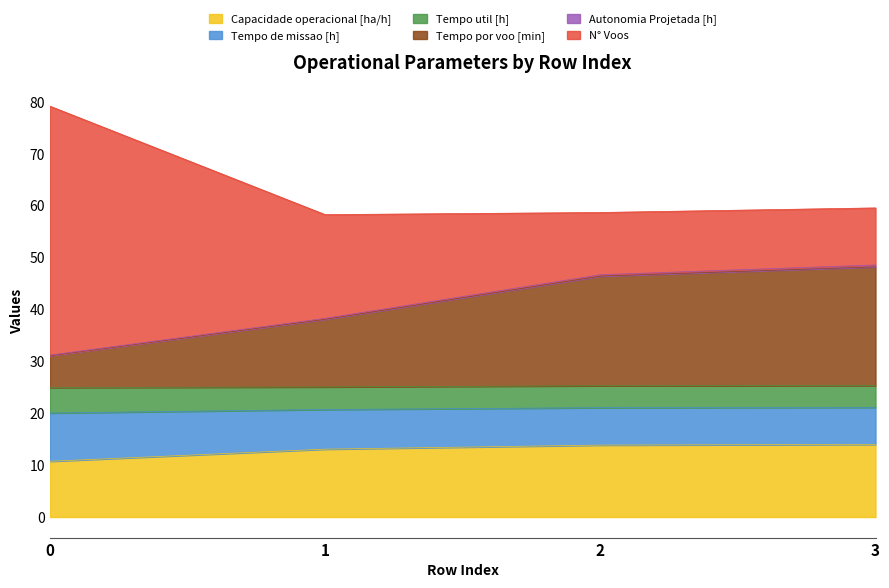

Rank the categories by Tempo por voo [min] value from highest to lowest.

3, 2, 1, 0